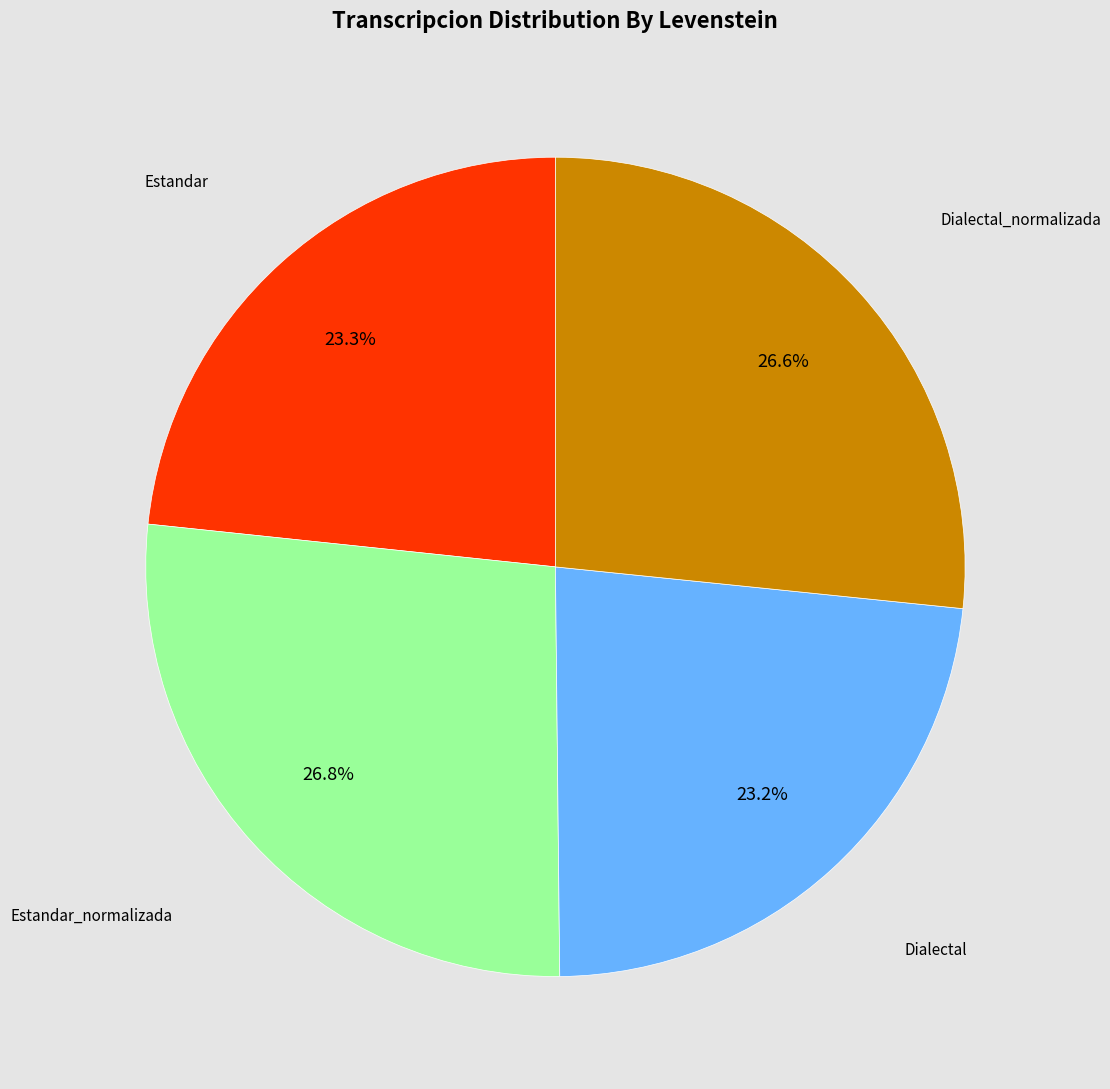

Is there a majority slice in this chart?

No